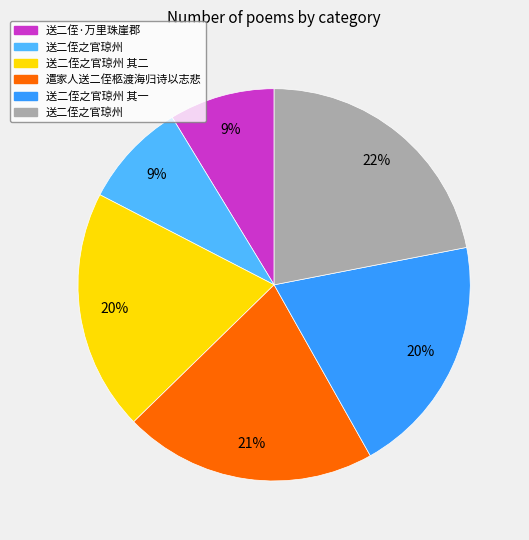

To the nearest percent, what is the average slice percentage?

17%